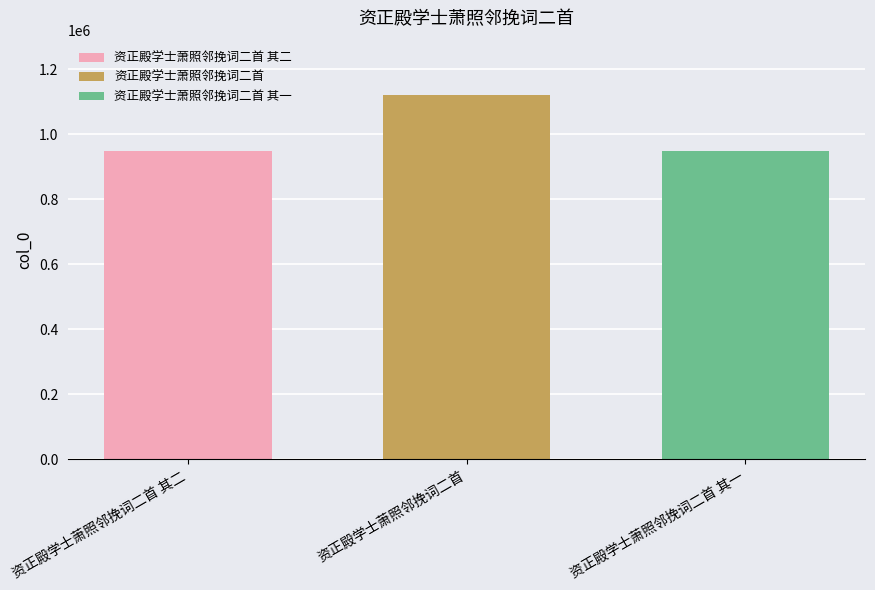

List the labels in order of 资正殿学士萧照邻挽词二首 其一 value, smallest first.

资正殿学士萧照邻挽词二首